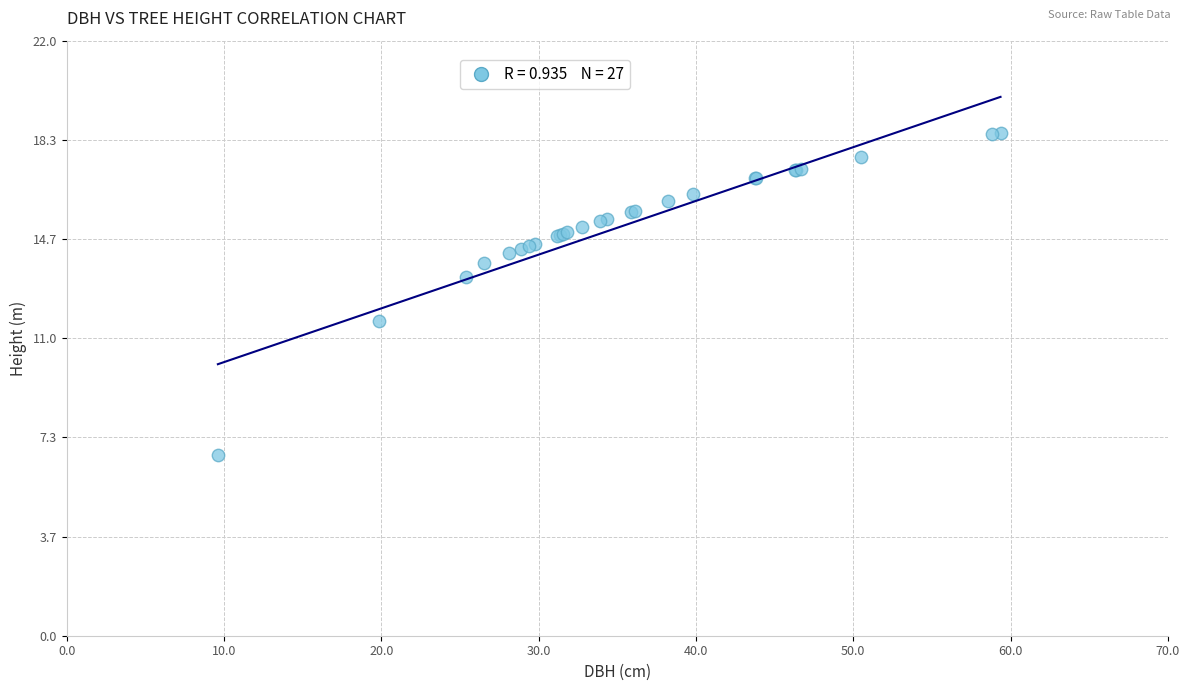

What Y value in the scatter plot is closest to 12?

11.6